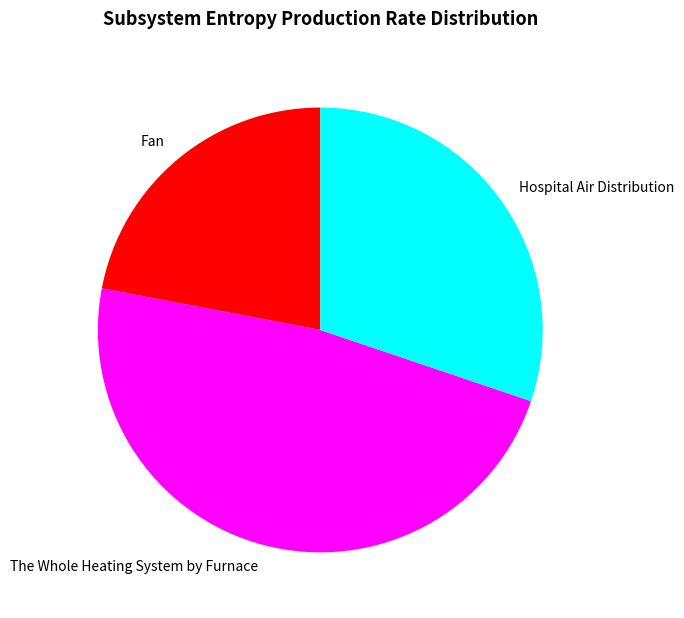

Count the number of slices in the pie.

3